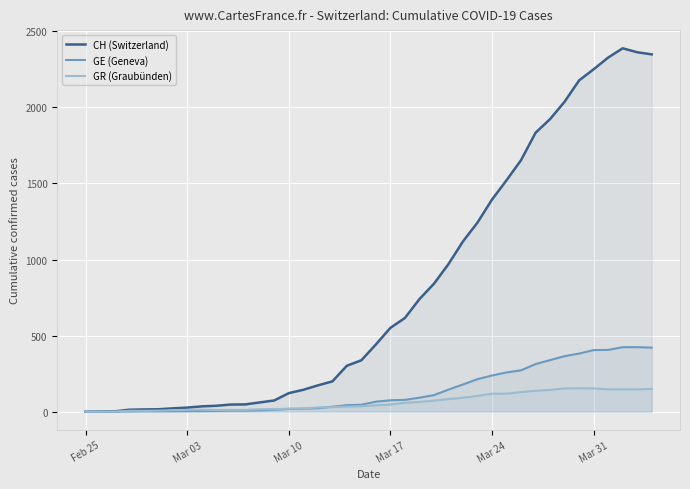

At how many categories does at least one series exceed 1131?

13